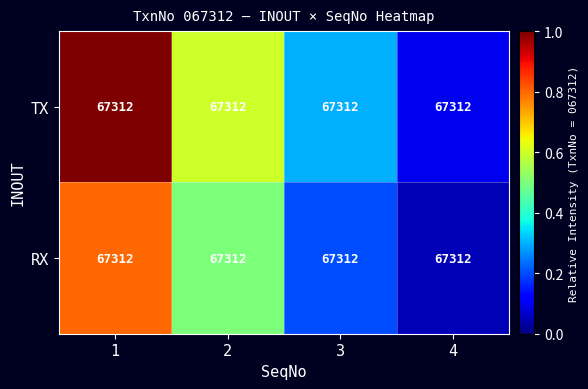

What is the total value across all series at 4?

0.2